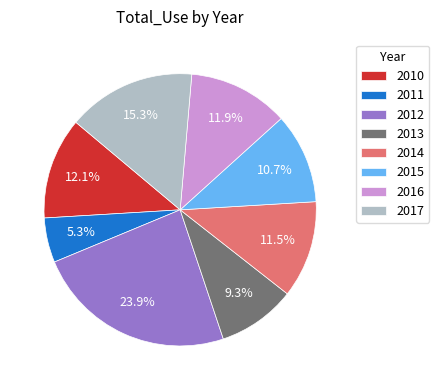

What portion of the pie excludes 2014?

88.5%